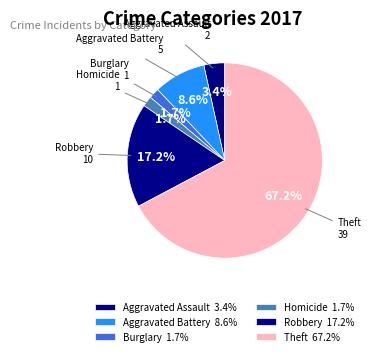

What is the ratio of the value at Robbery to the value at Aggravated Battery?

2.0